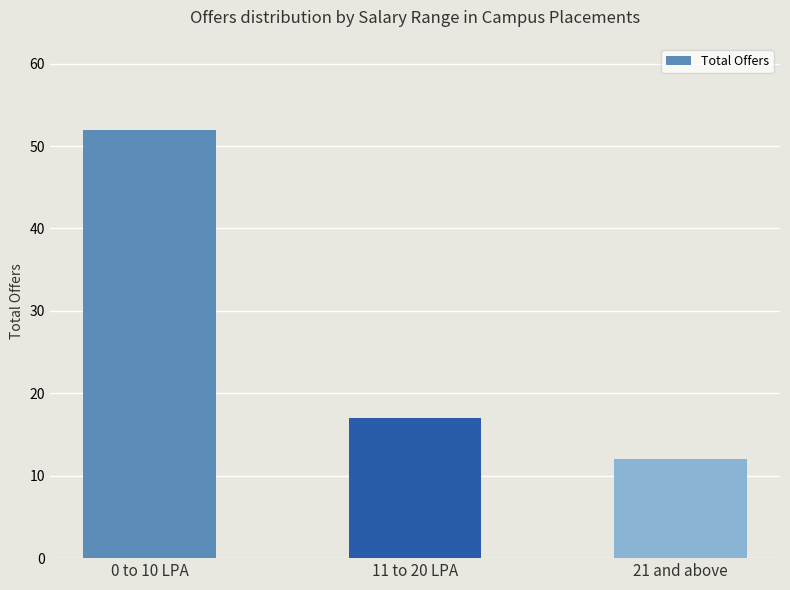

What position from the left is 0 to 10 LPA?

1